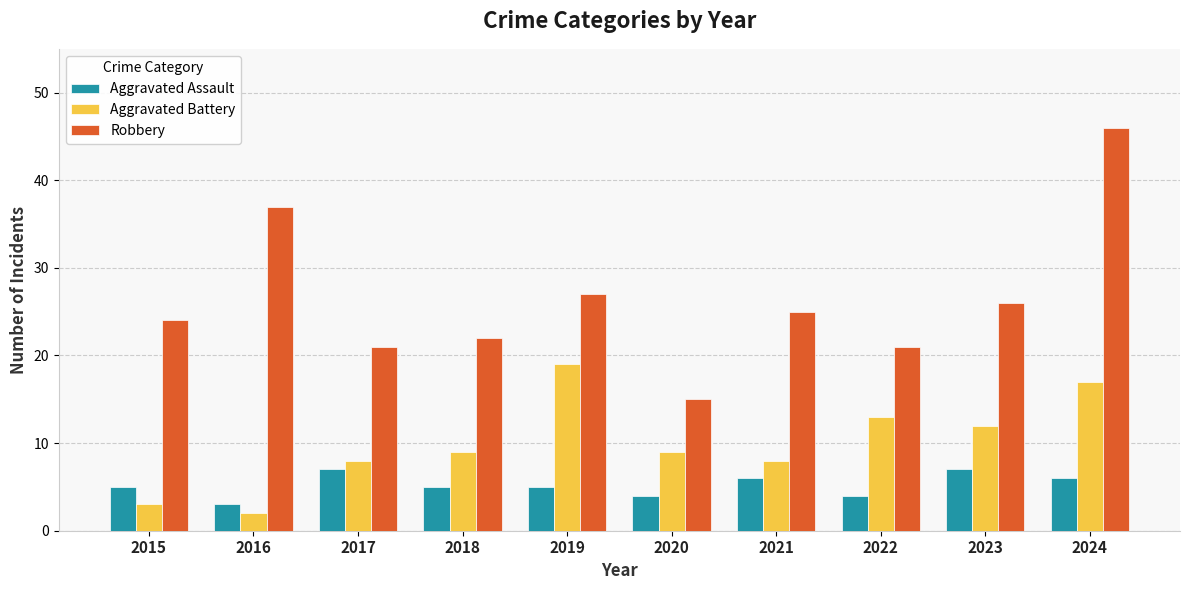

The Aggravated Assault series shows 5 at 2015. True or false?

True